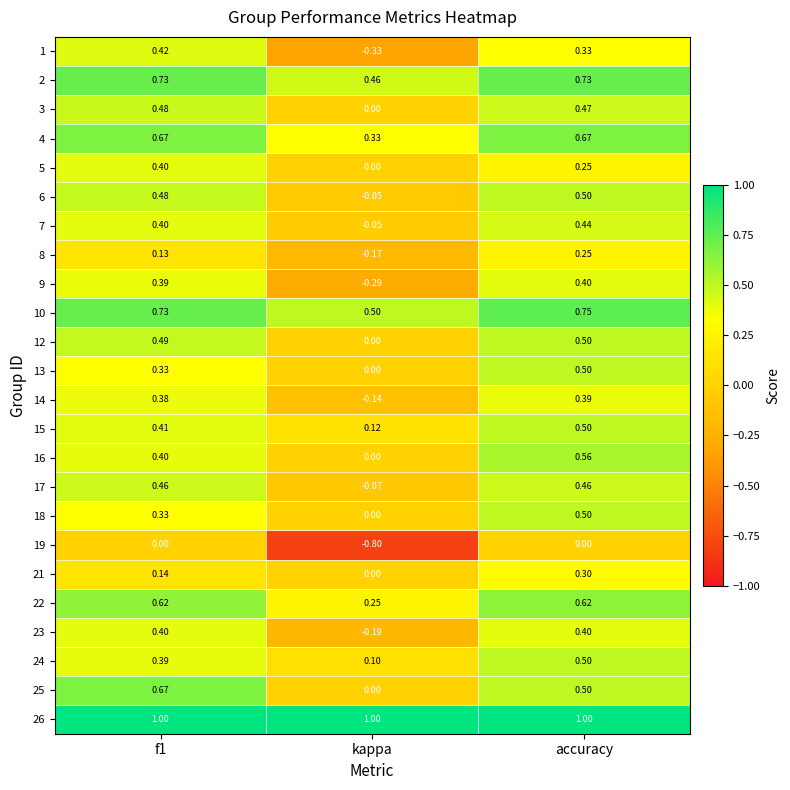

How many series are shown in this chart?

24